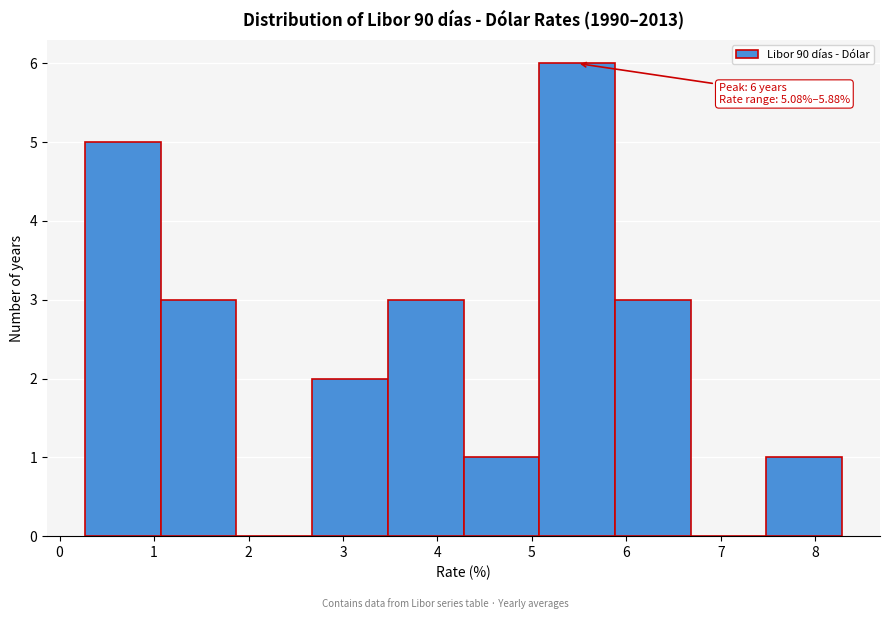

Which range on the x-axis has the tallest bar?

5.1 to 5.9